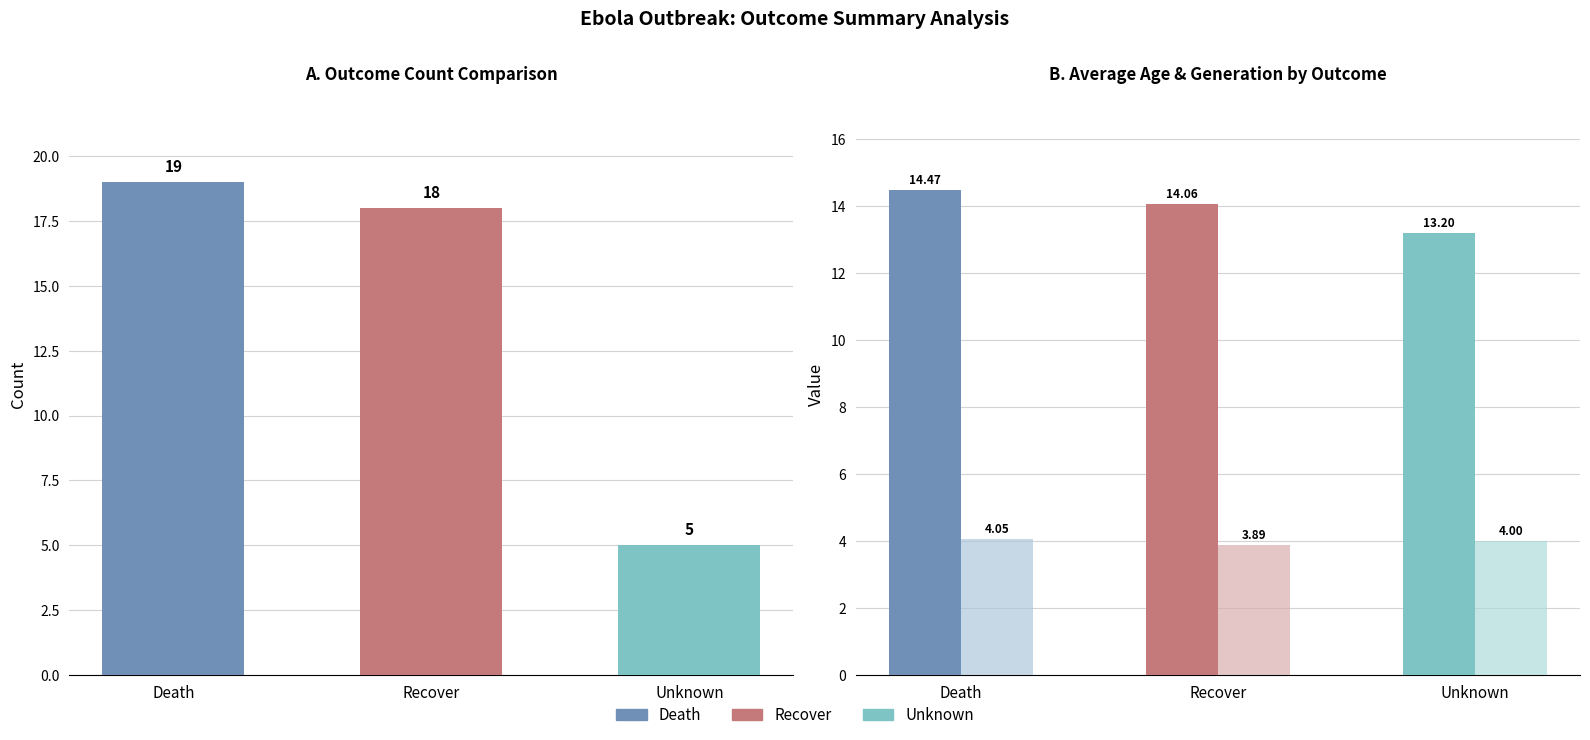

Reading left to right, what are all the values shown in this chart?

count: 19.0	18.0	5.0
avg_age: 14.5	14.1	13.2
avg_generation: 4.0	3.9	4.0